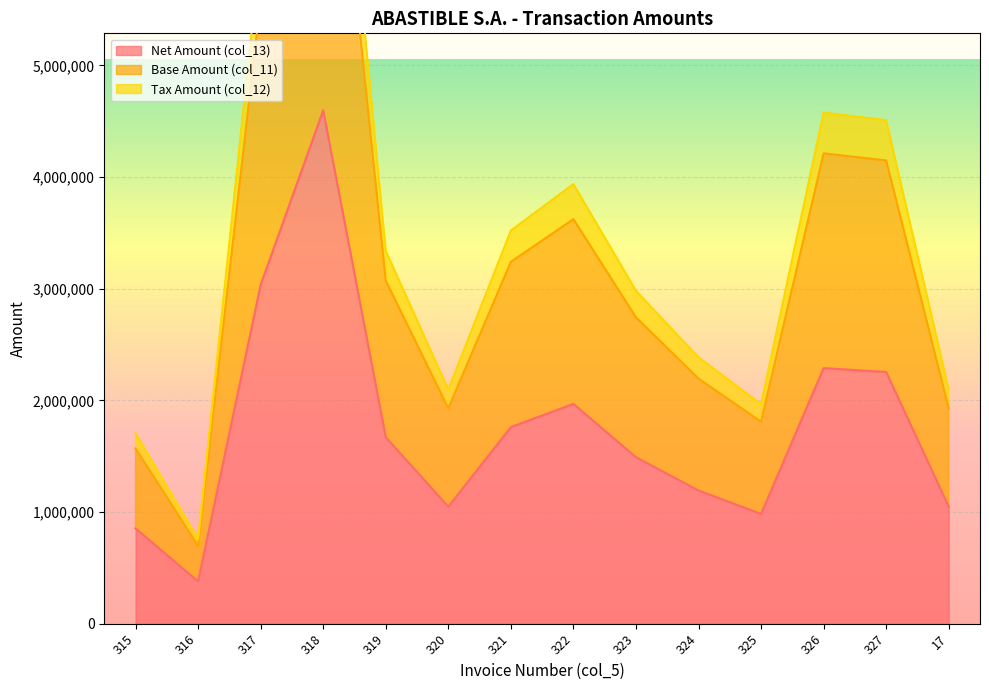

Reading left to right, what are all the values shown in this chart?

Net Amount (col_13): 852988	378500	3034699	4597369	1669431	1047939	1760582	1968347	1490656	1192622	982795	2288795	2254303	1047939
Base Amount (col_11): 1569785	696567	5584866	8460704	3072314	1928560	3240063	3622420	2743308	2194825	1808673	4212152	4148675	1928560
Tax Amount (col_12): 1705976	757000	6069398	9194738	3338862	2095878	3521164	3936694	2981312	2385244	1965590	4577590	4508606	2095878